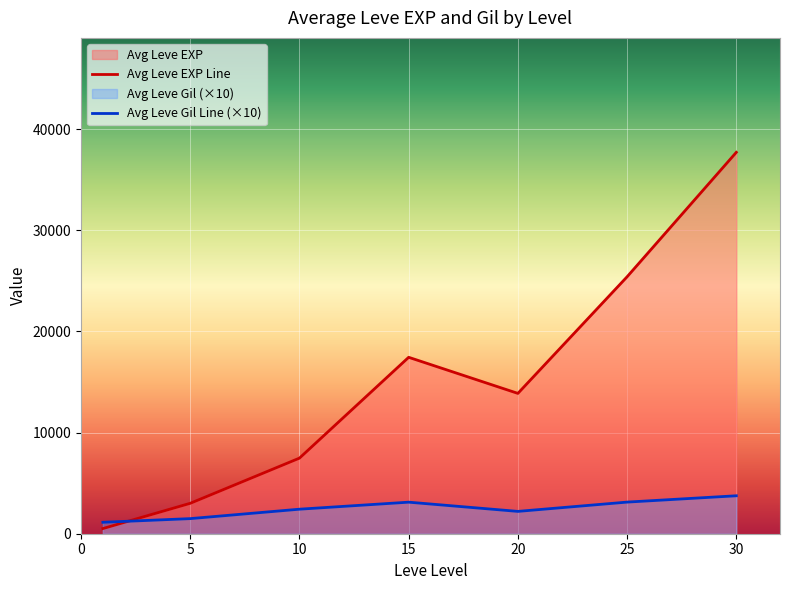

True or false: Leve Level has a value of 2 at 10.

False